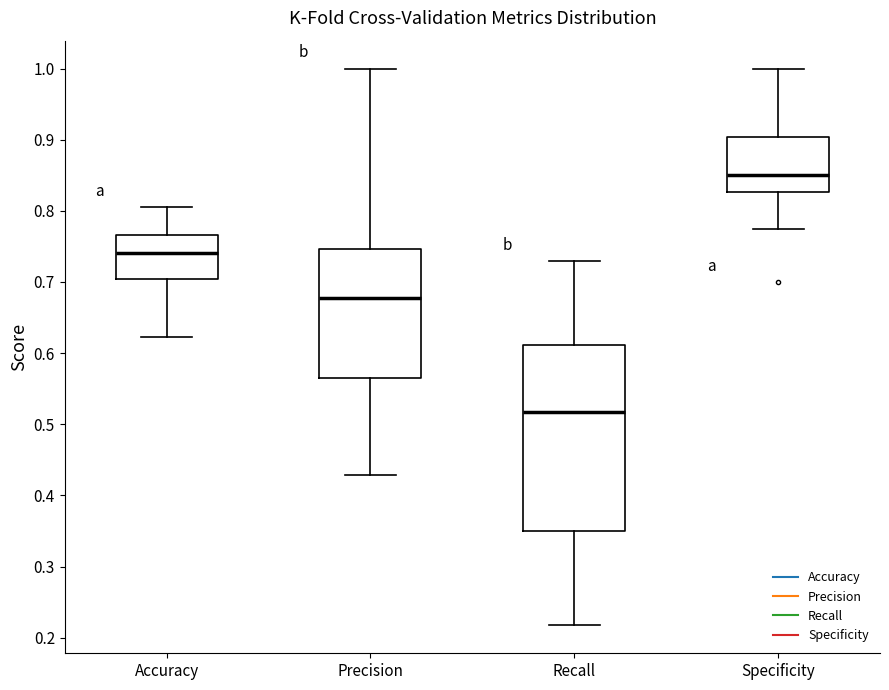

Where is the upper edge of the box for Accuracy on the y-axis? The values are not printed on the chart, so give them approximately, as read against the axis.

0.77